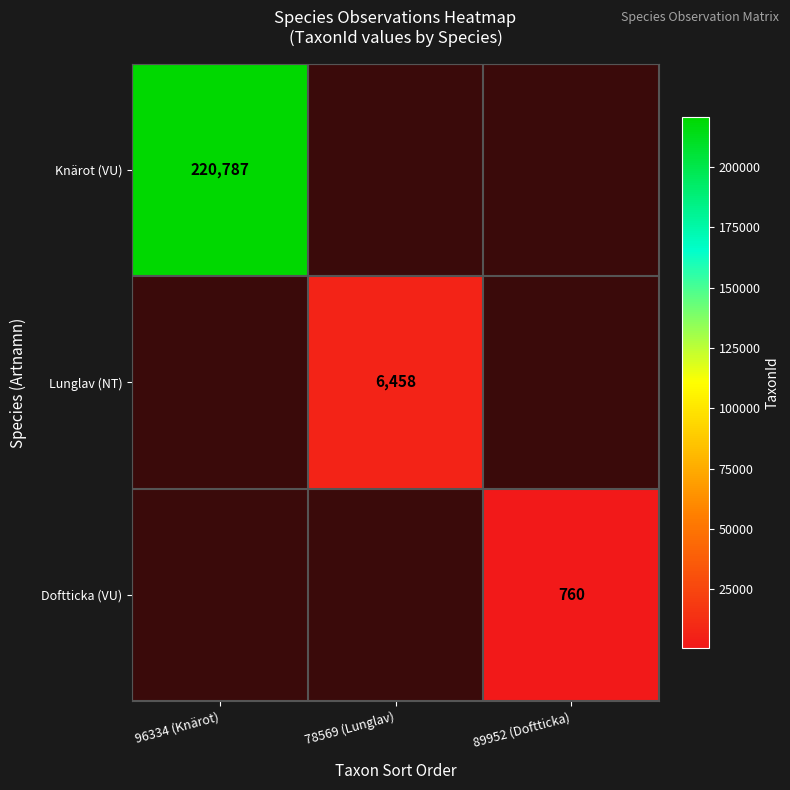

Is it true that Lunglav (NT) equals 6458 at 78569 (Lunglav)?

True